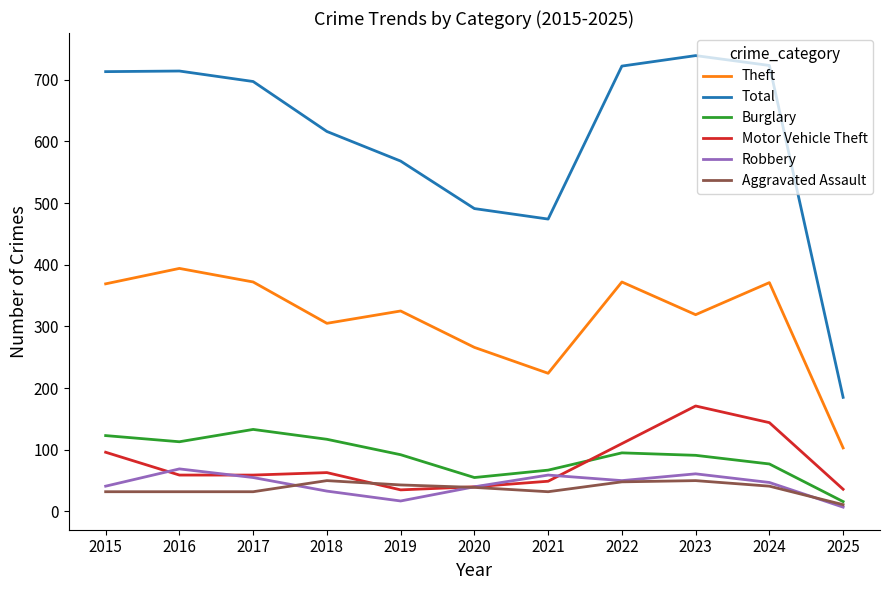

Which series has the largest total across all categories?

Total